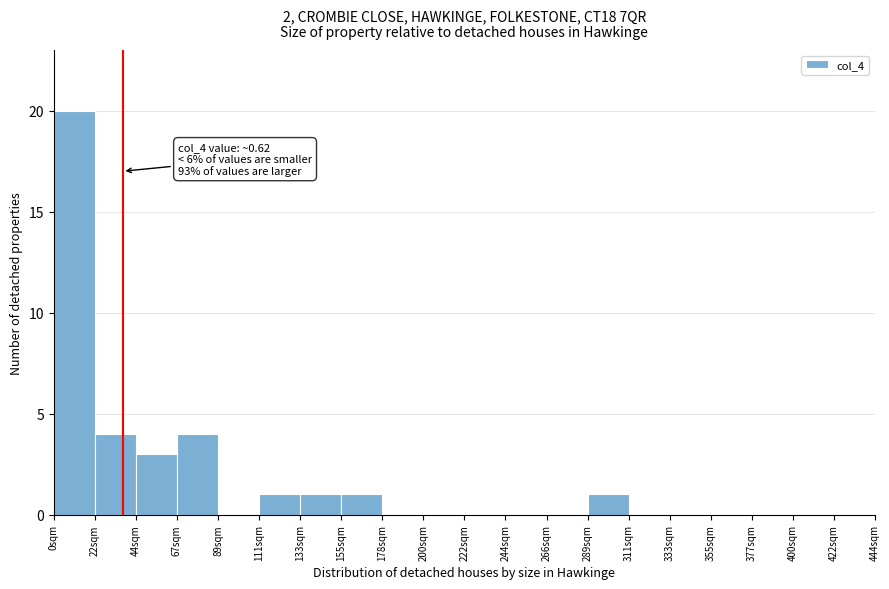

Over which range of the x-axis is the bar tallest?

0 to 20